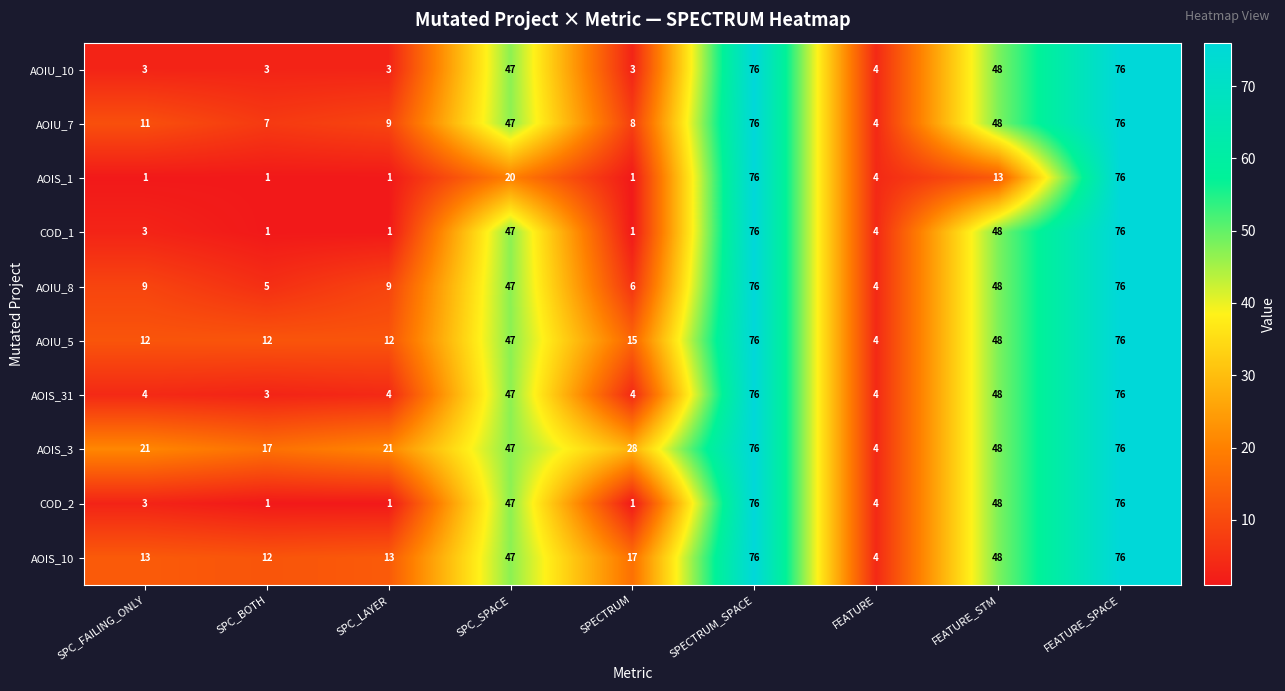

The AOIS_1 series shows 2 at SPC_BOTH. True or false?

False